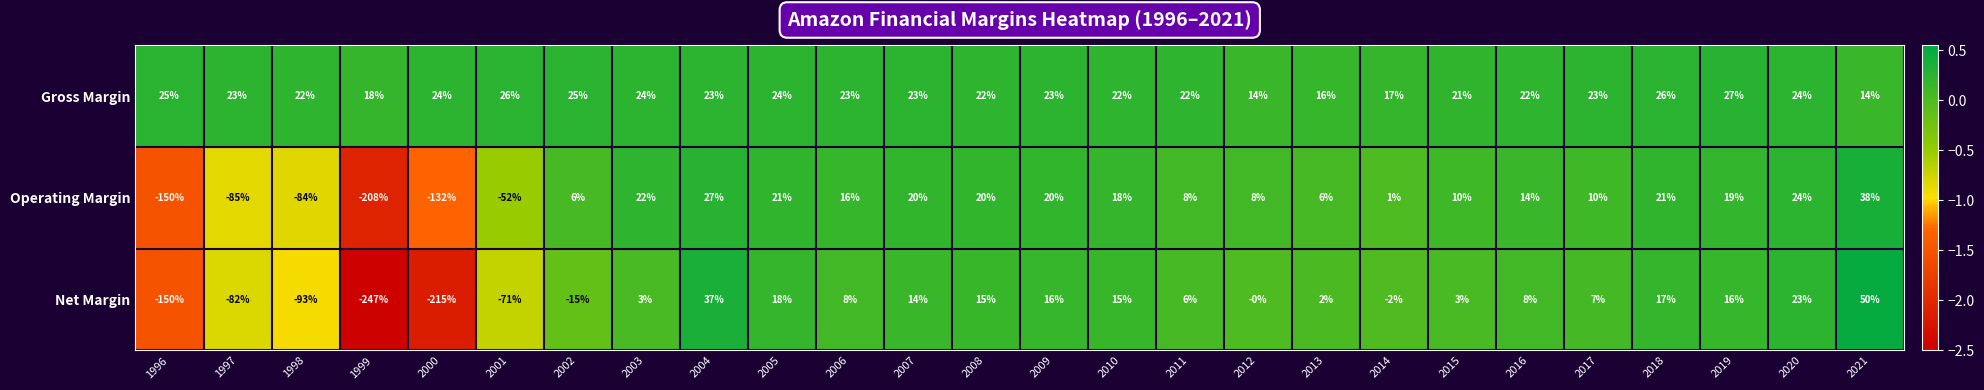

Which label corresponds to the largest value in the chart?

2021